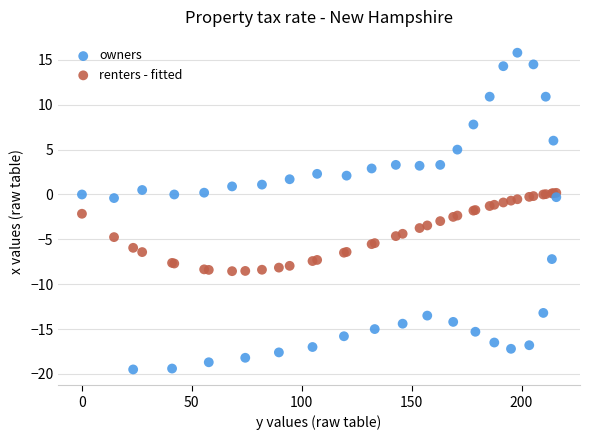

Which series contains the lowest Y value?

owners